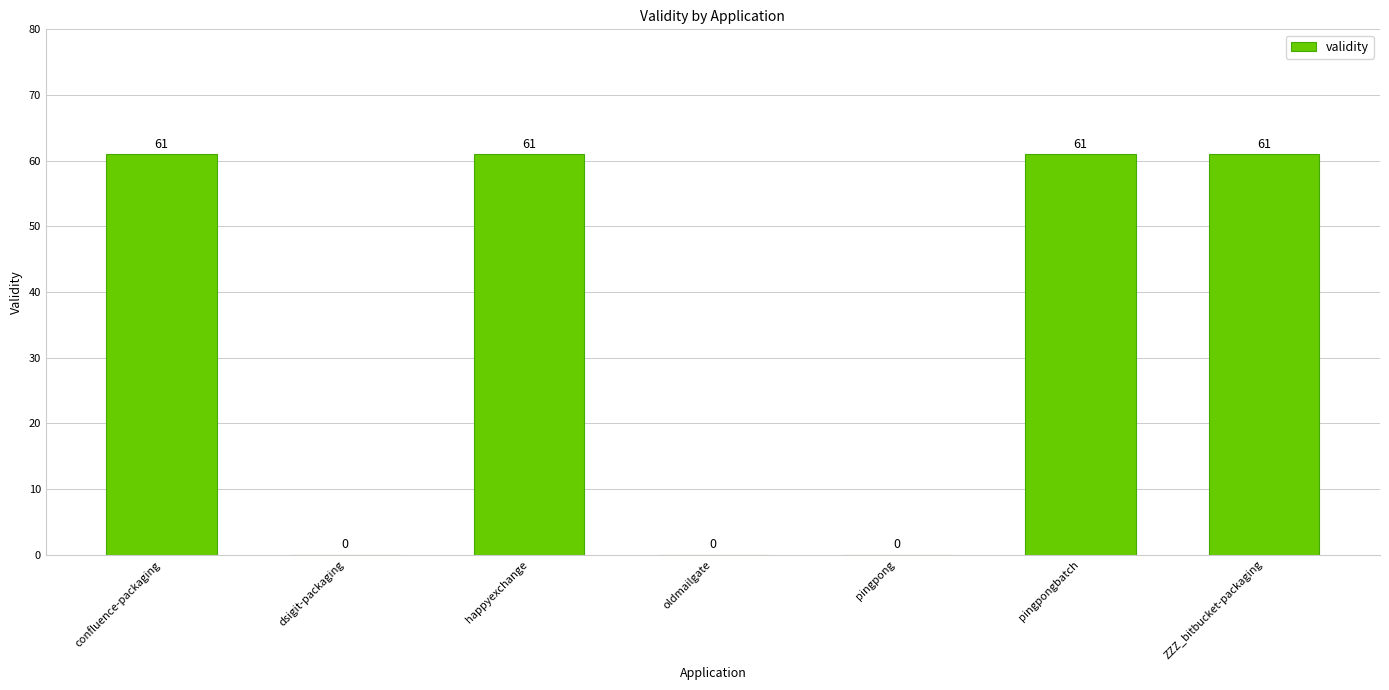

What is the change in value from confluence-packaging to oldmailgate?

-61